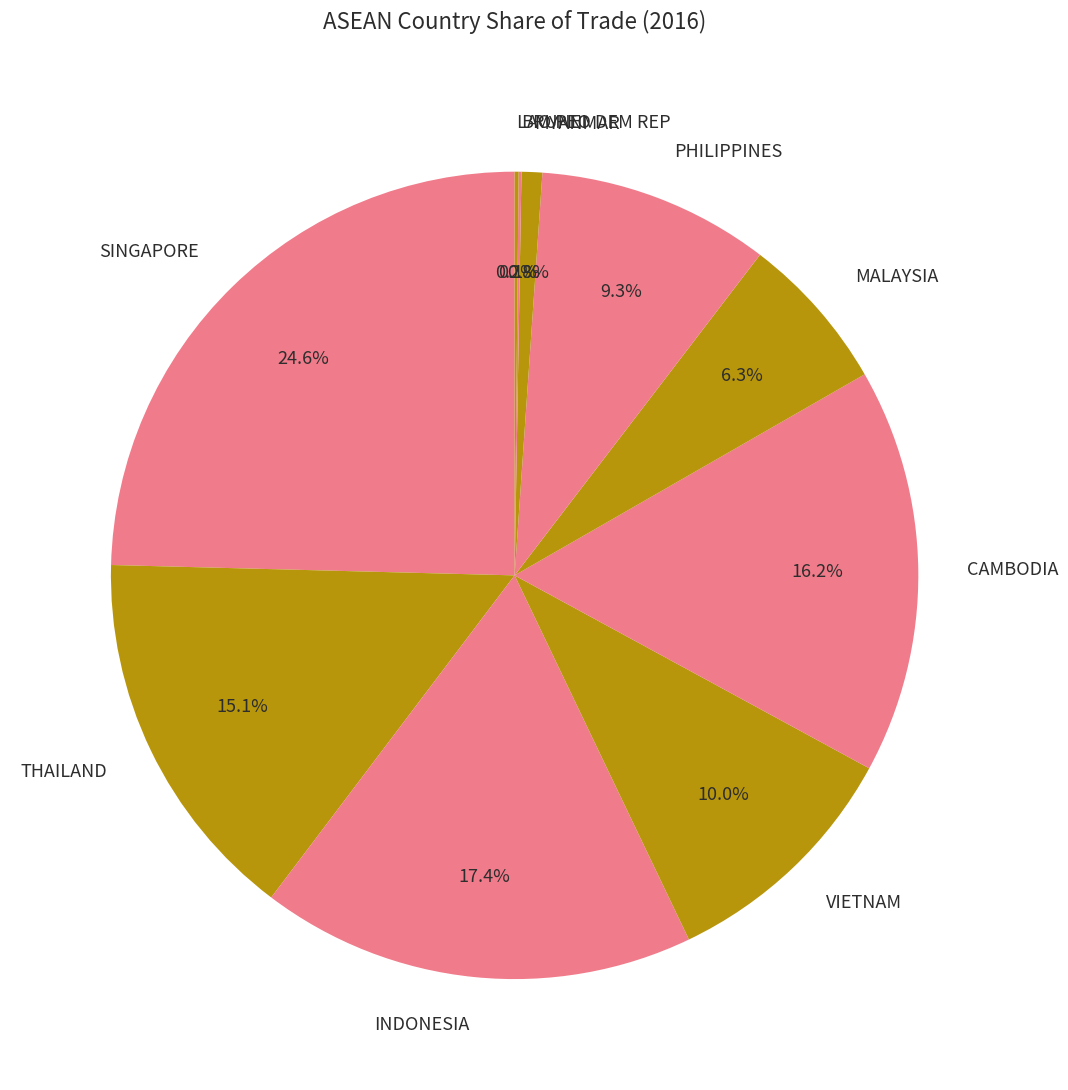

Which slice is the largest?

SINGAPORE